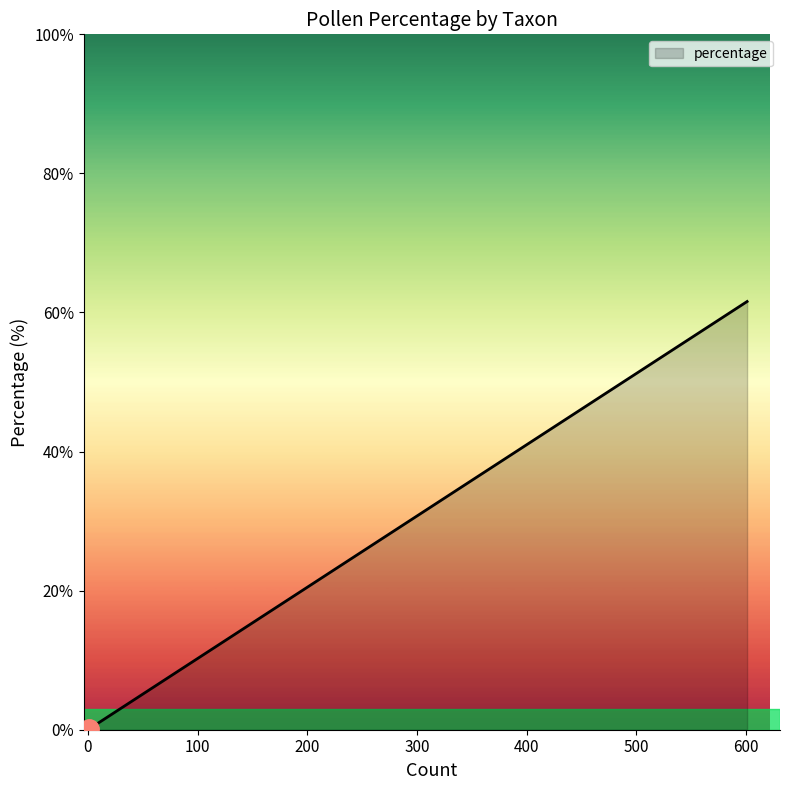

The value at Papaver rhoeas-type is 0.0. True or false?

False